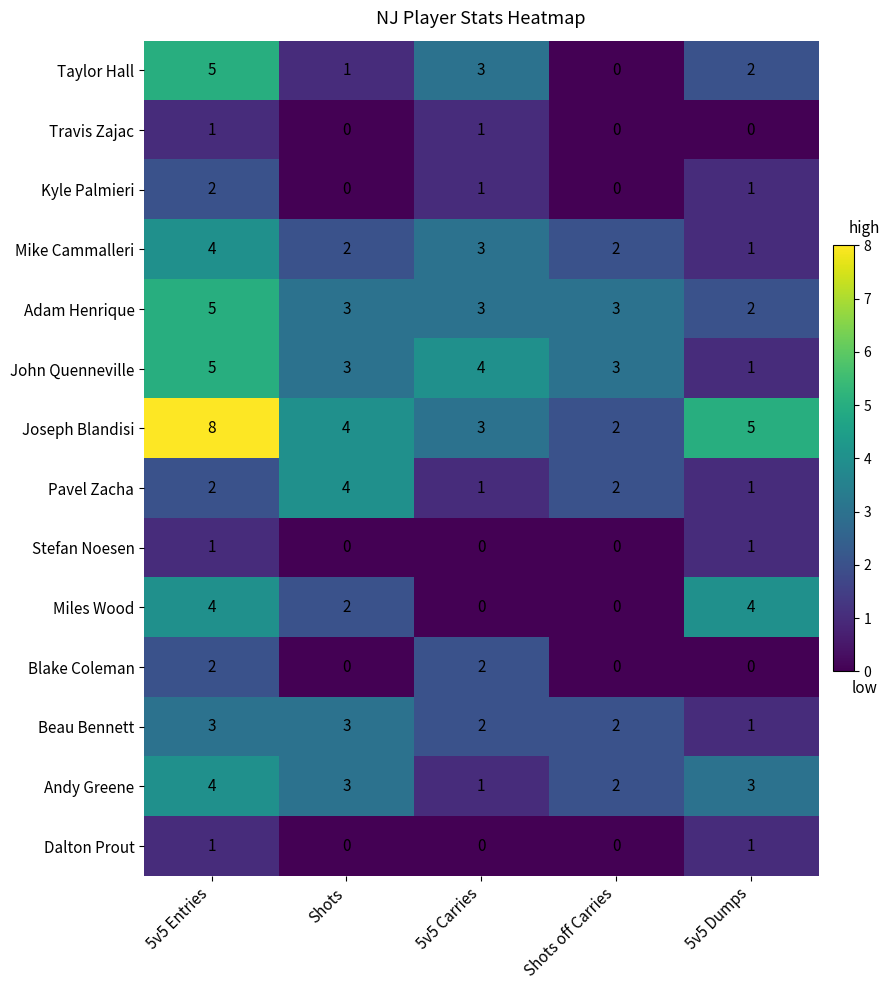

Where does the Beau Bennett series first go above 2?

5v5 Entries